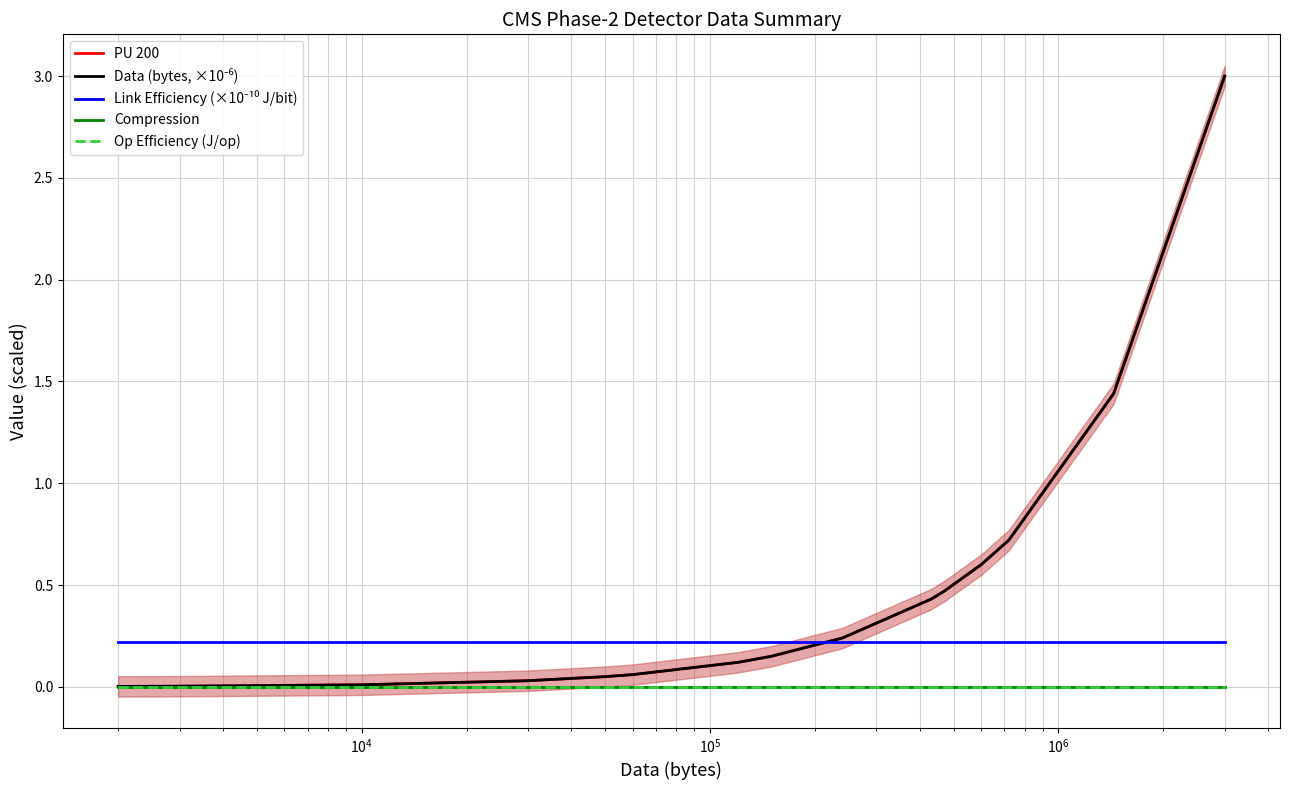

Does the chart display data point markers on the line(s)?

No